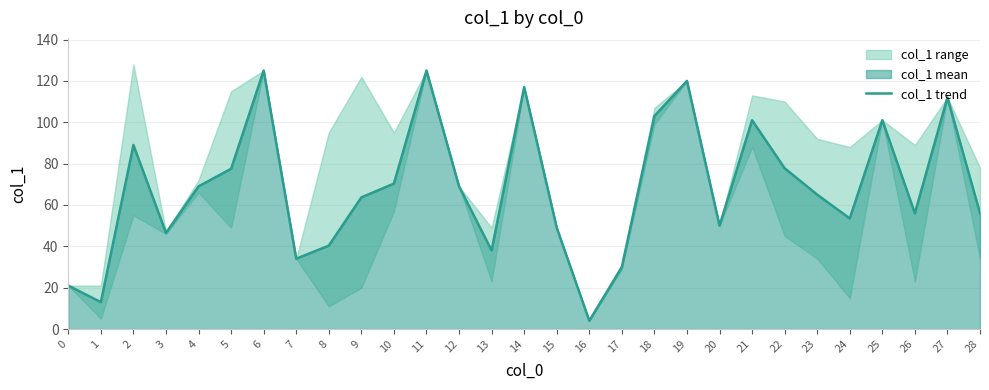

Is it true that col_1 trend equals 157.4 at 14?

False